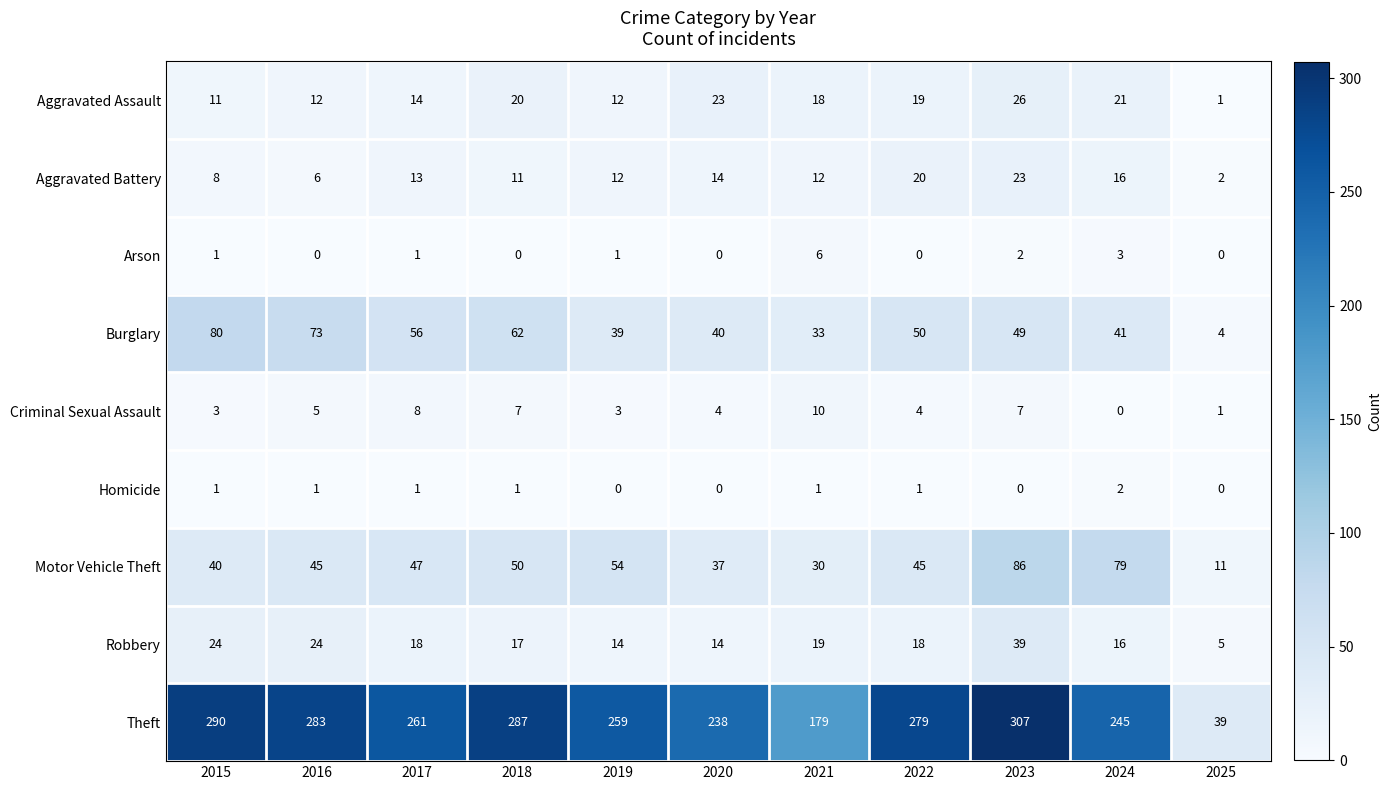

What is the spread (max minus min) of values at 2024?

245